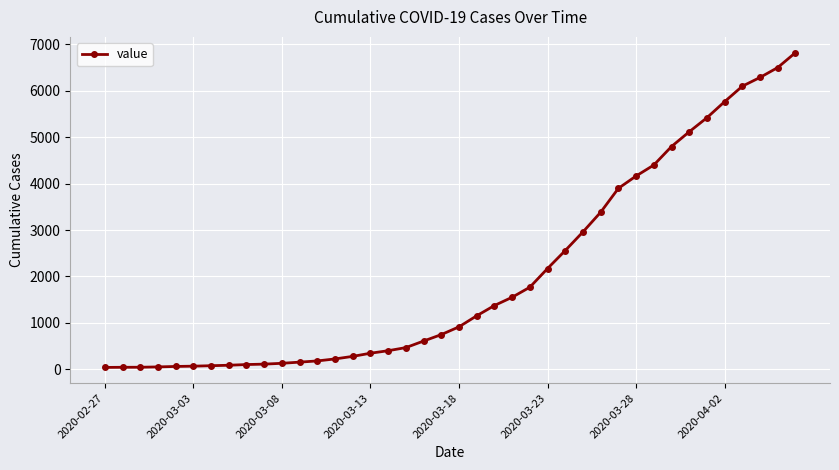

What is the difference between the maximum and second lowest values?

6776